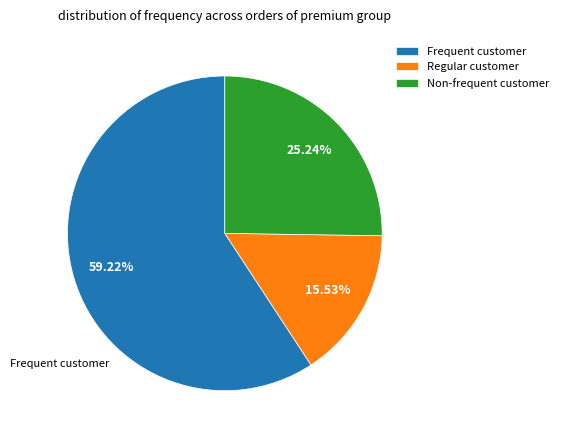

Rank the categories by value from lowest to highest.

Regular customer, Non-frequent customer, Frequent customer